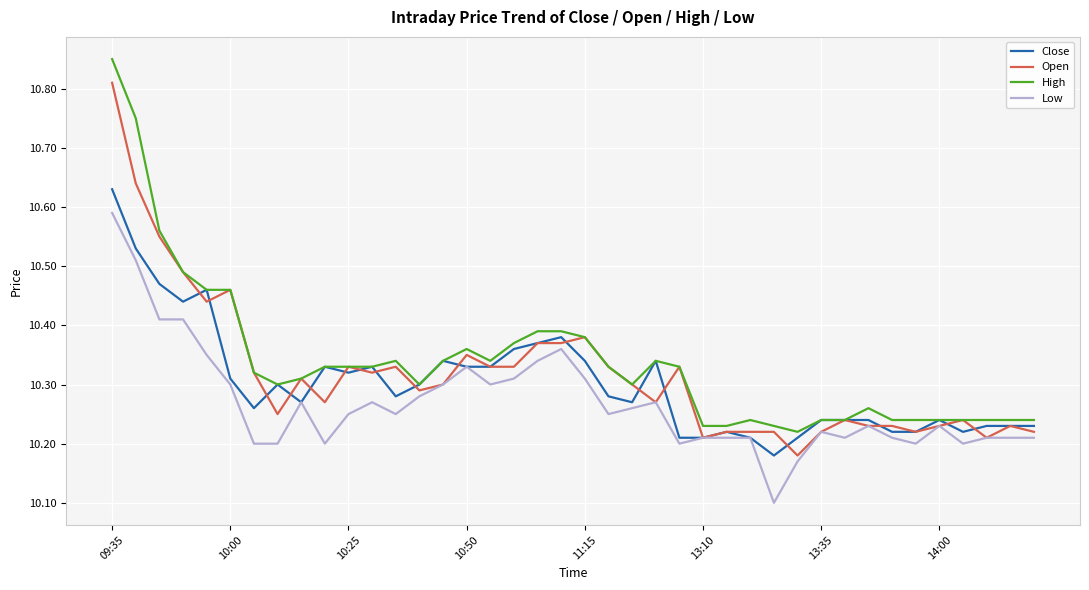

Rank the series by their maximum value, from lowest to highest.

Low, Close, Open, High